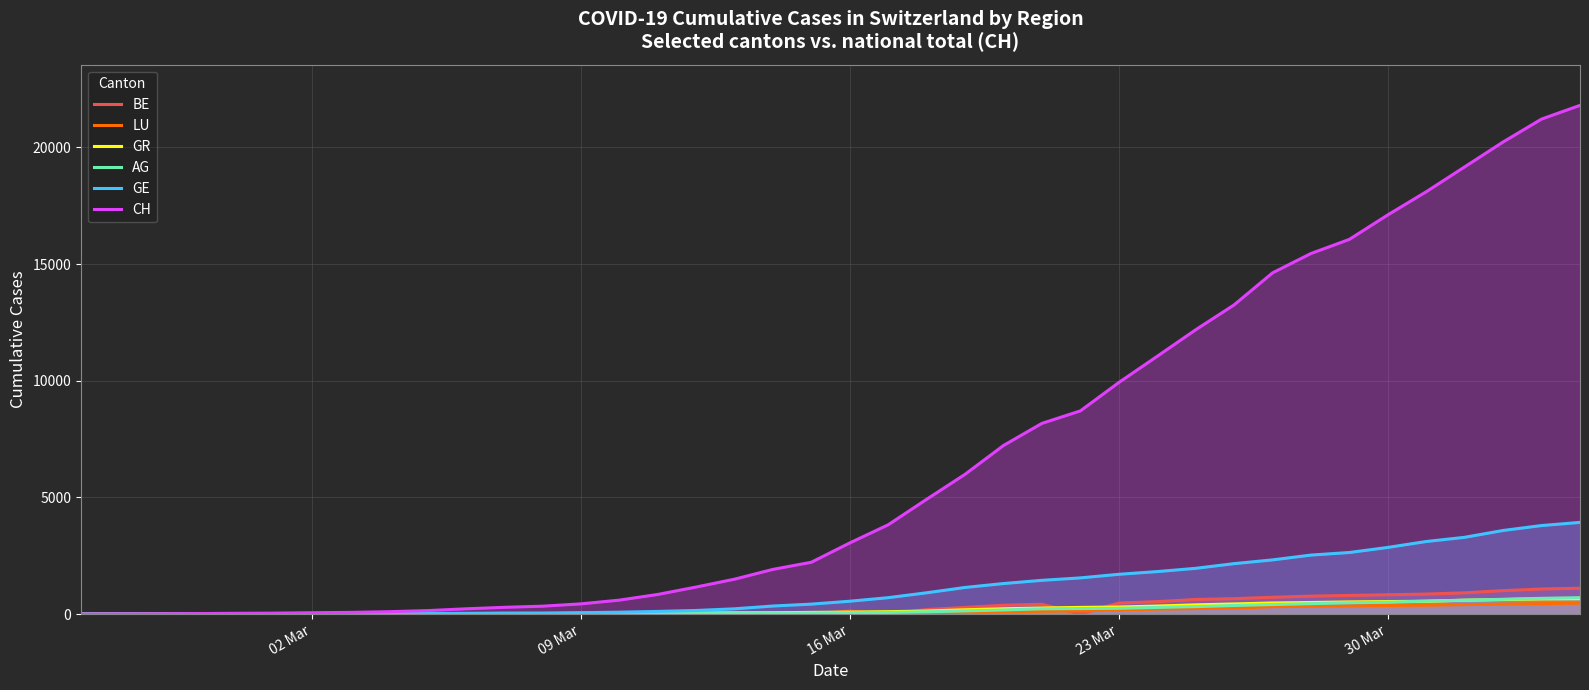

Which series has the largest total across all categories?

CH